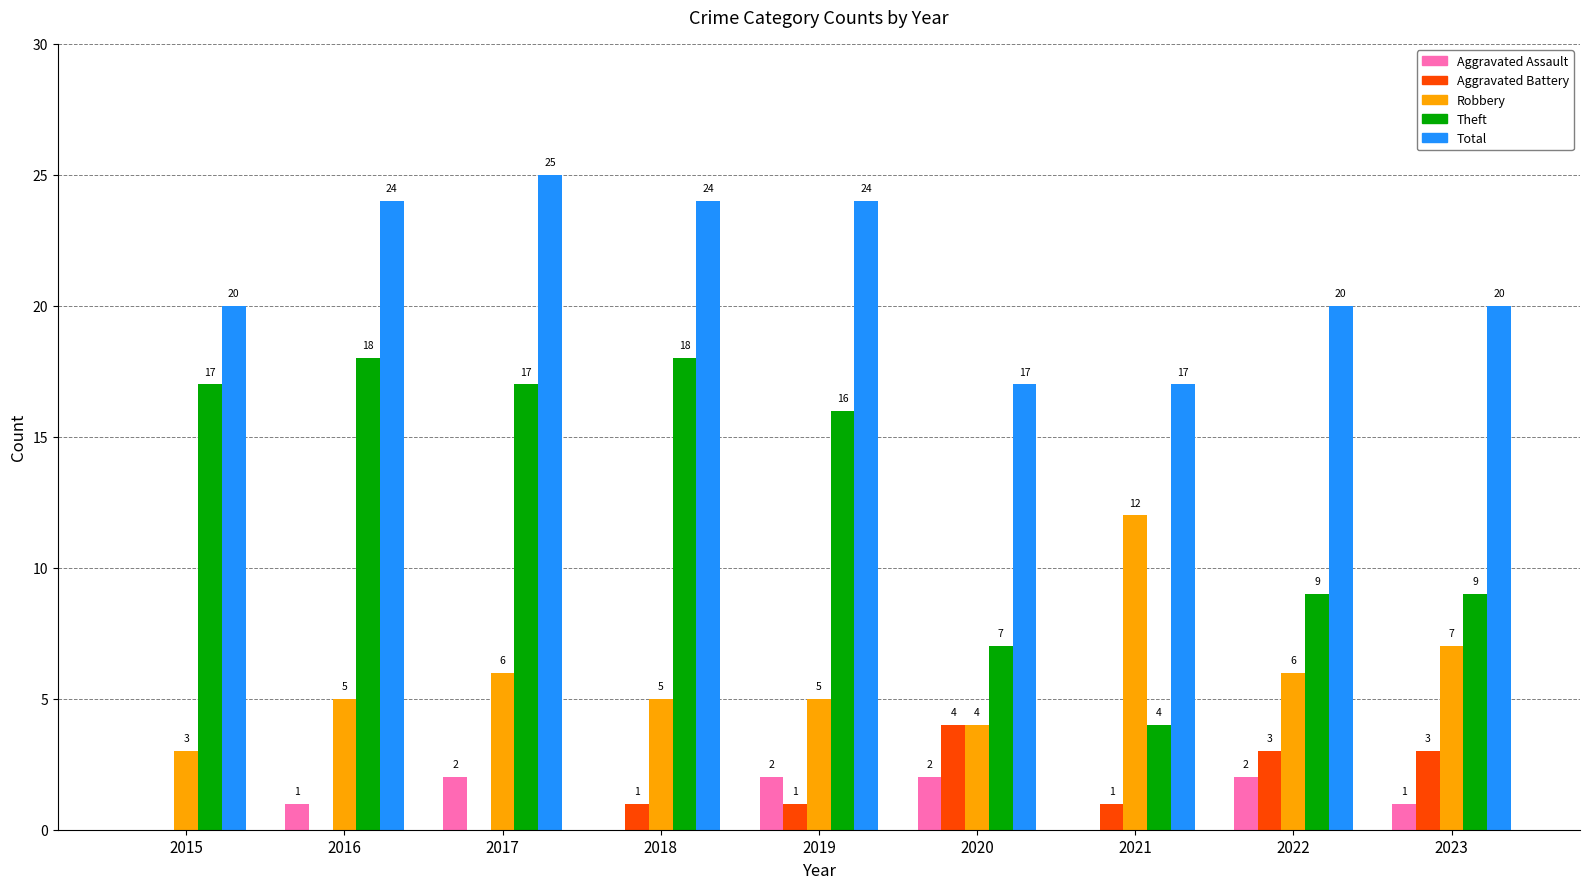

What is the approximate value of Robbery at 2019?

5